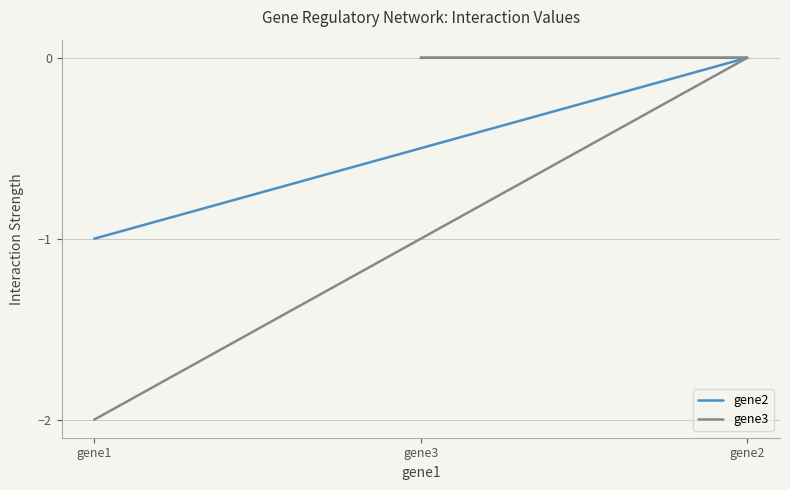

Is it true that gene2 equals -1.0 at gene1?

True